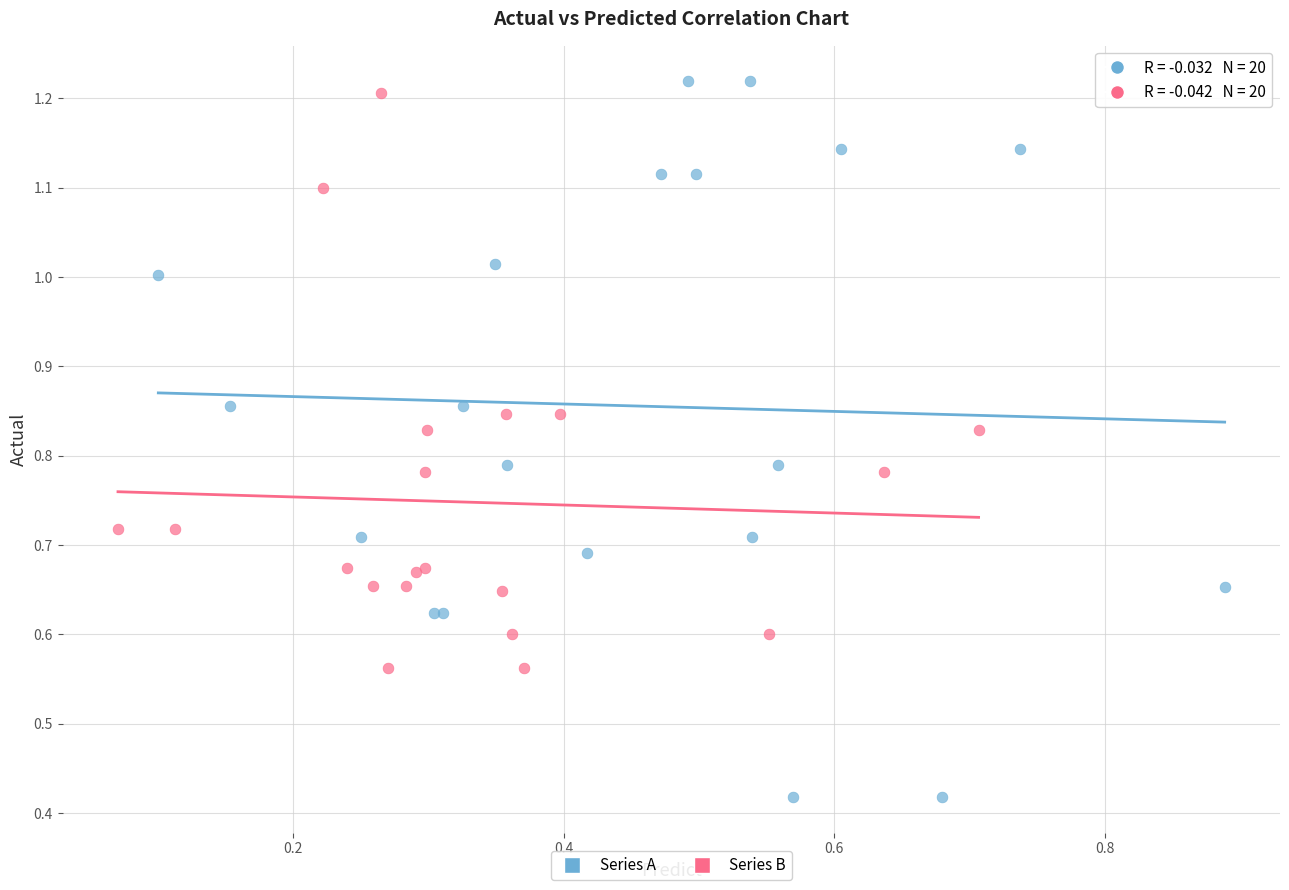

Which series contains the lowest Y value?

Series A